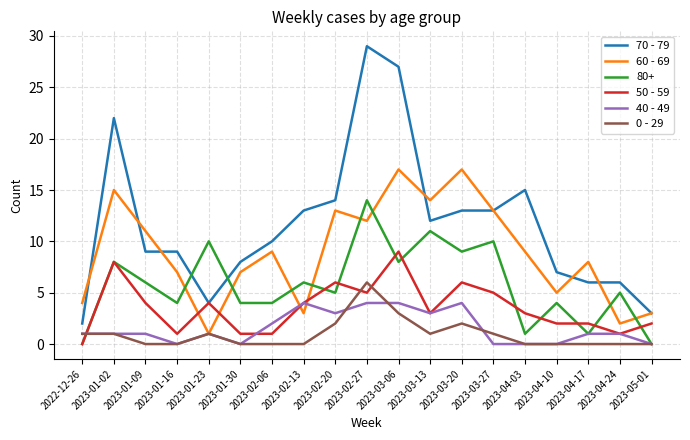

What position from the right is 2022-12-26?

19